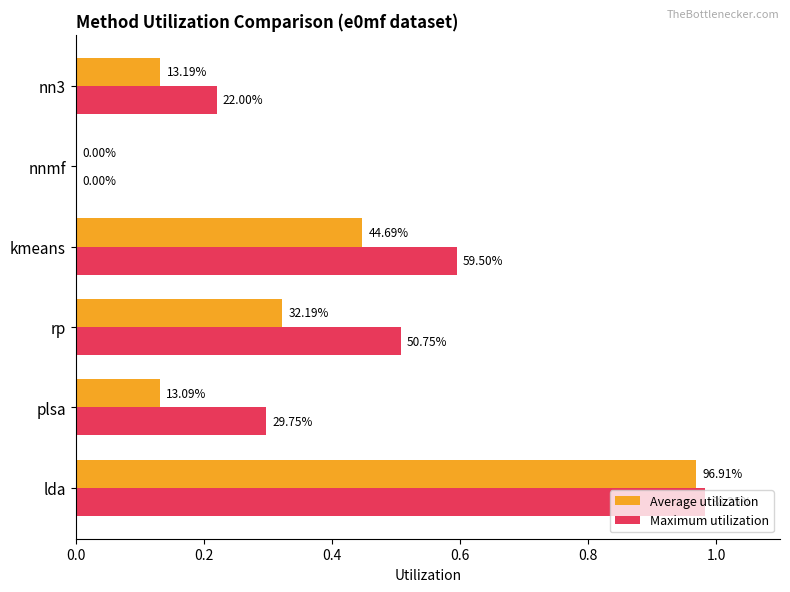

At how many categories does at least one series exceed 0?

5